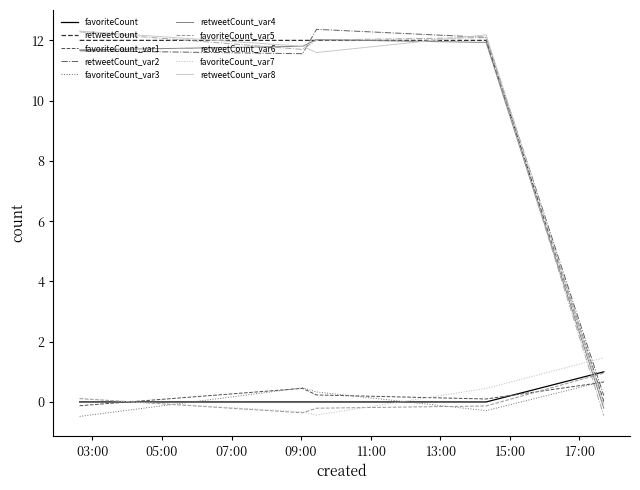

How many times do favoriteCount and retweetCount cross each other?

1